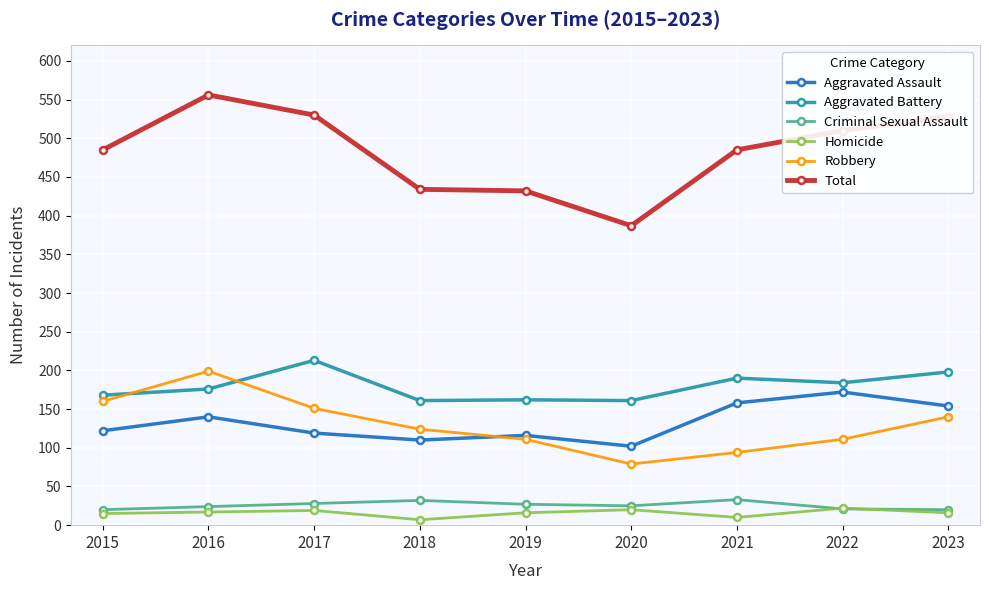

After their last crossing, which series has the higher values: Robbery or Aggravated Battery?

Aggravated Battery